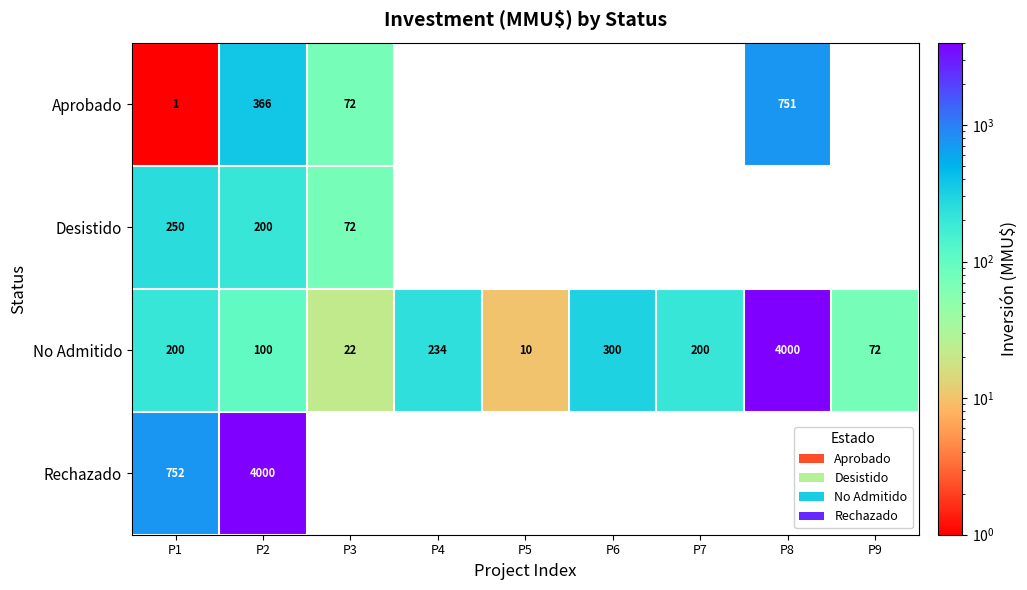

What is the difference between the maximum and minimum values in the No Admitido series?

3990